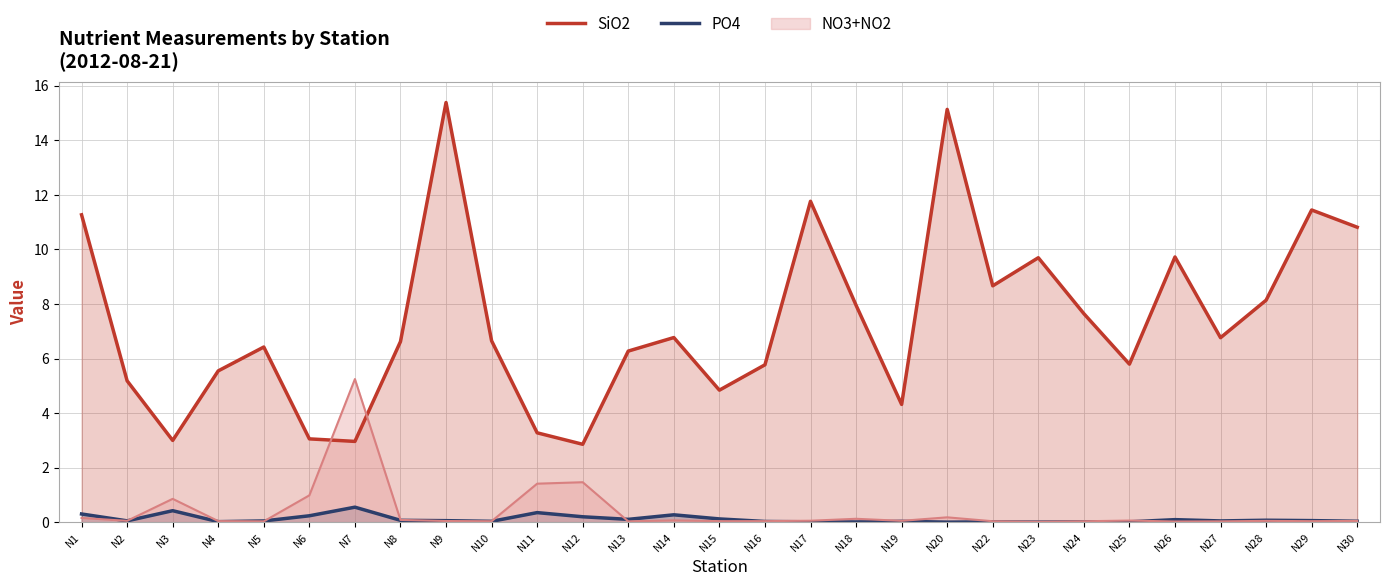

Which category has the lowest value across all series?

N20